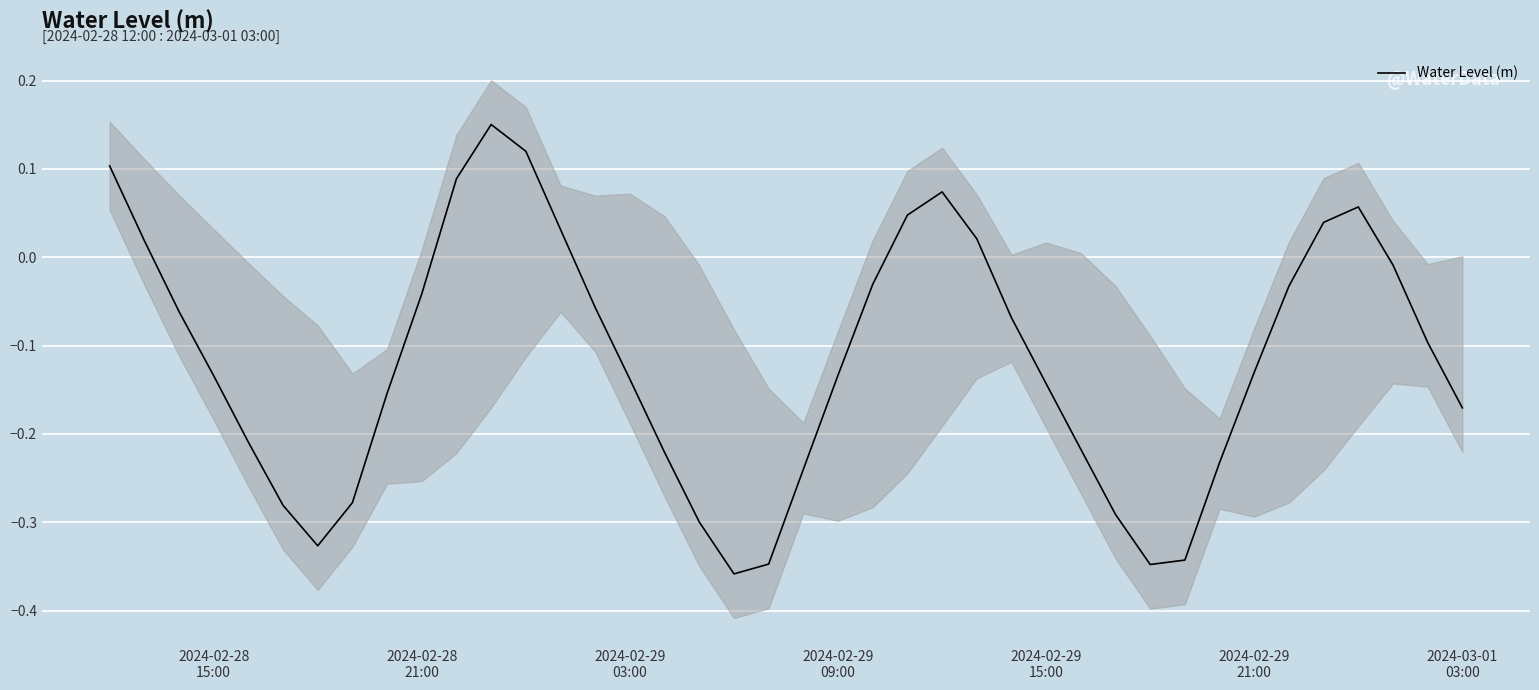

How many points are lower than both their immediate neighbors (excluding endpoints)?

3